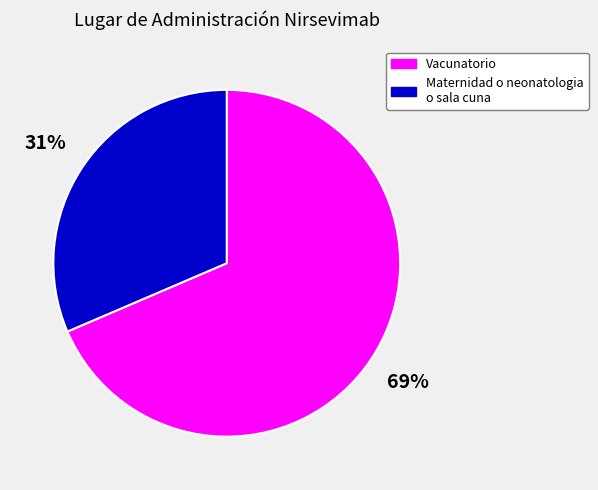

The Maternidad o neonatologia o sala cuna slice represents 31% of the pie. True or false?

True